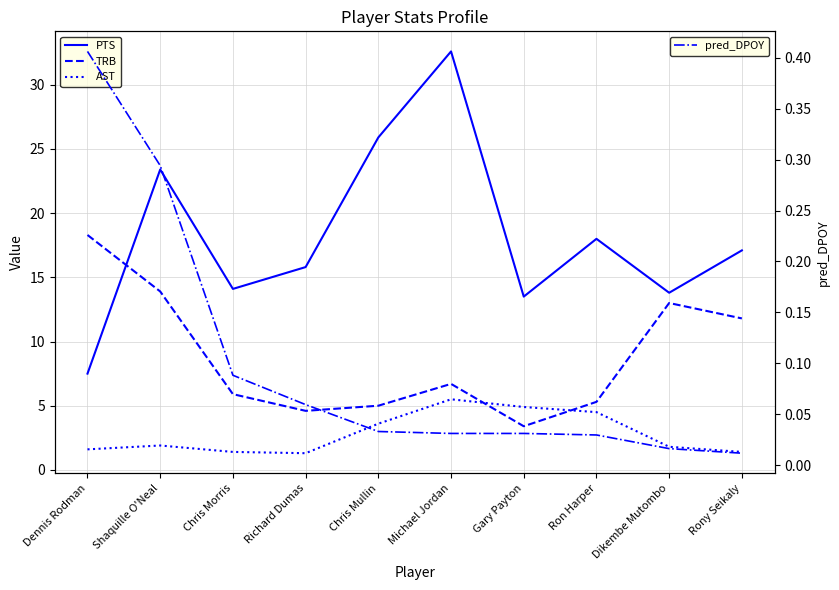

What is the difference between the maximum and minimum values in the pred_DPOY series?

0.4